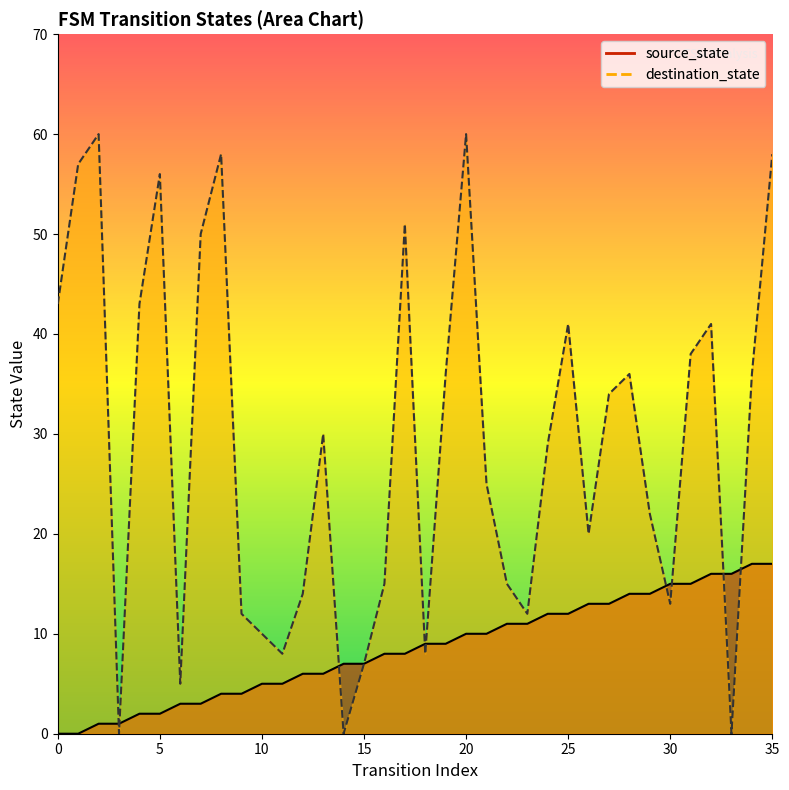

True or false: source_state and destination_state cross at least once.

True